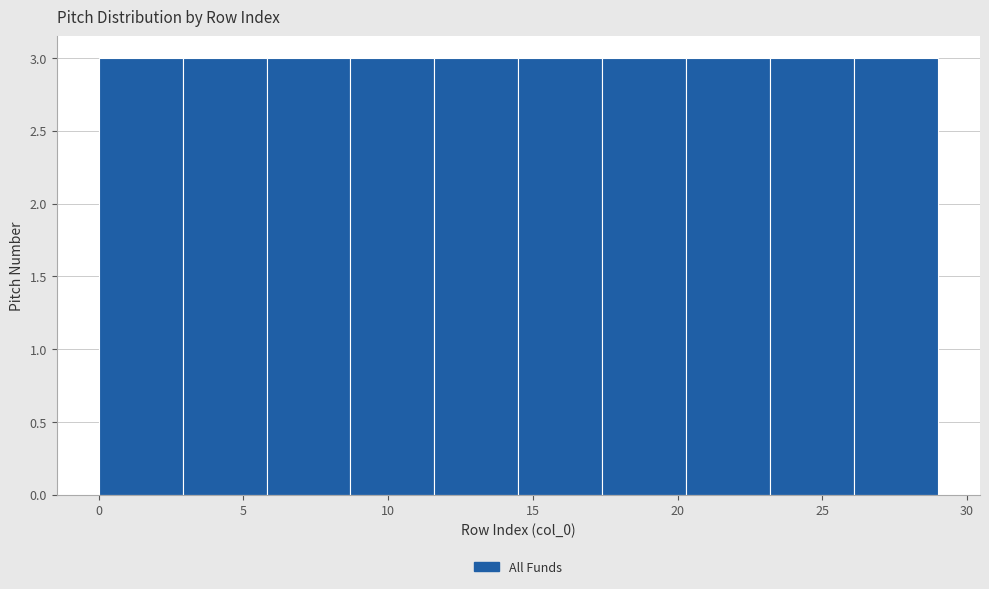

Reading left to right, list every bar in this chart as the range it spans on the x-axis followed by its height. Neither the bar edges nor the heights are printed on the chart, so give them approximately, as read against the axes.

0.0 to 2.9: 3
2.9 to 5.8: 3
5.8 to 8.7: 3
8.7 to 11.6: 3
11.6 to 14.5: 3
14.5 to 17.4: 3
17.4 to 20.3: 3
20.3 to 23.2: 3
23.2 to 26.1: 3
26.1 to 29.0: 3